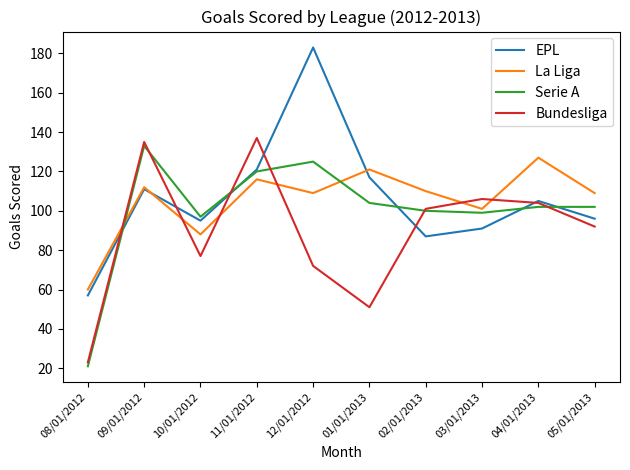

What is the sum of the Serie A values at 10/01/2012 and 03/01/2013?

196